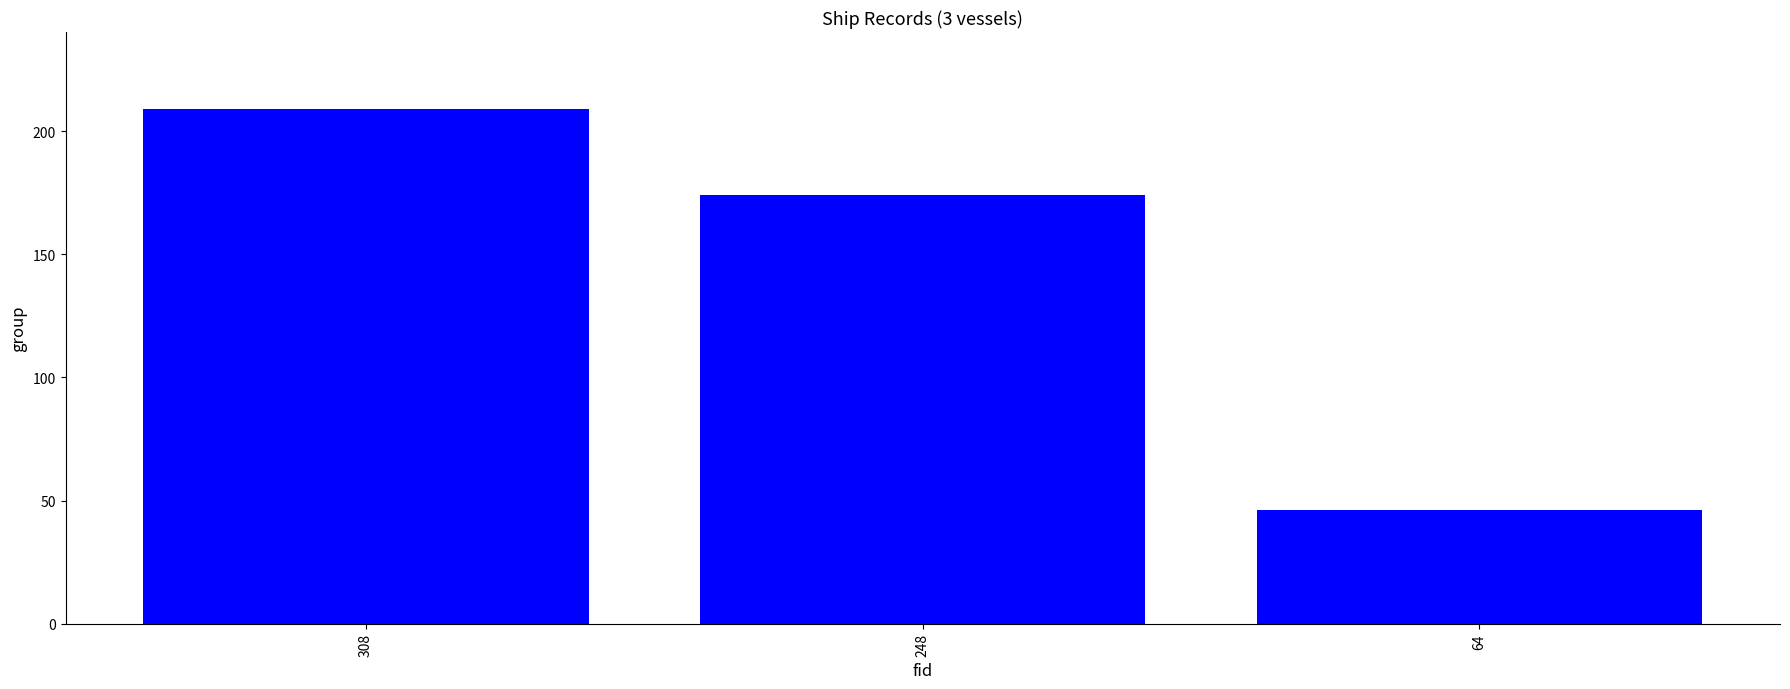

What is the sum of the values at 308 and 64?

255